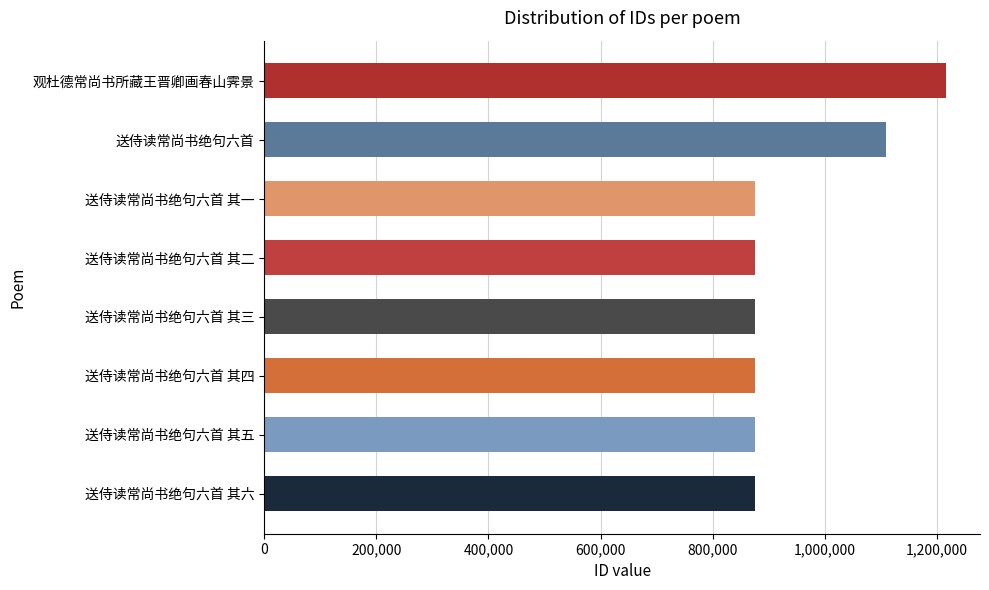

How many data points does each series have?

8